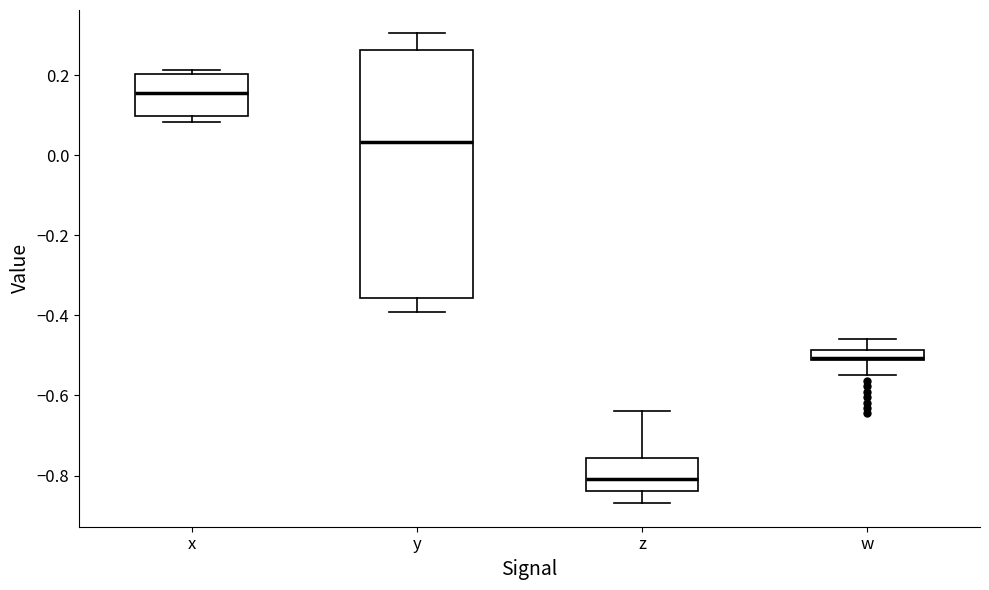

Which box has the highest median line?

x